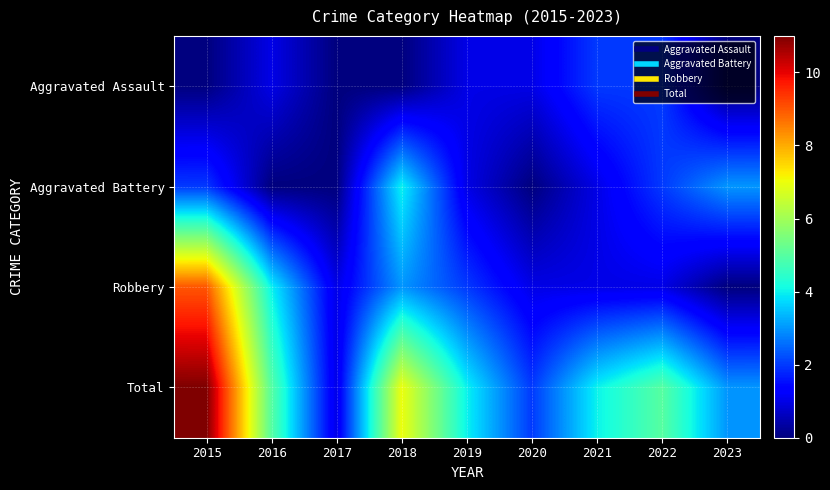

What is the spread (max minus min) of values at 2018?

7